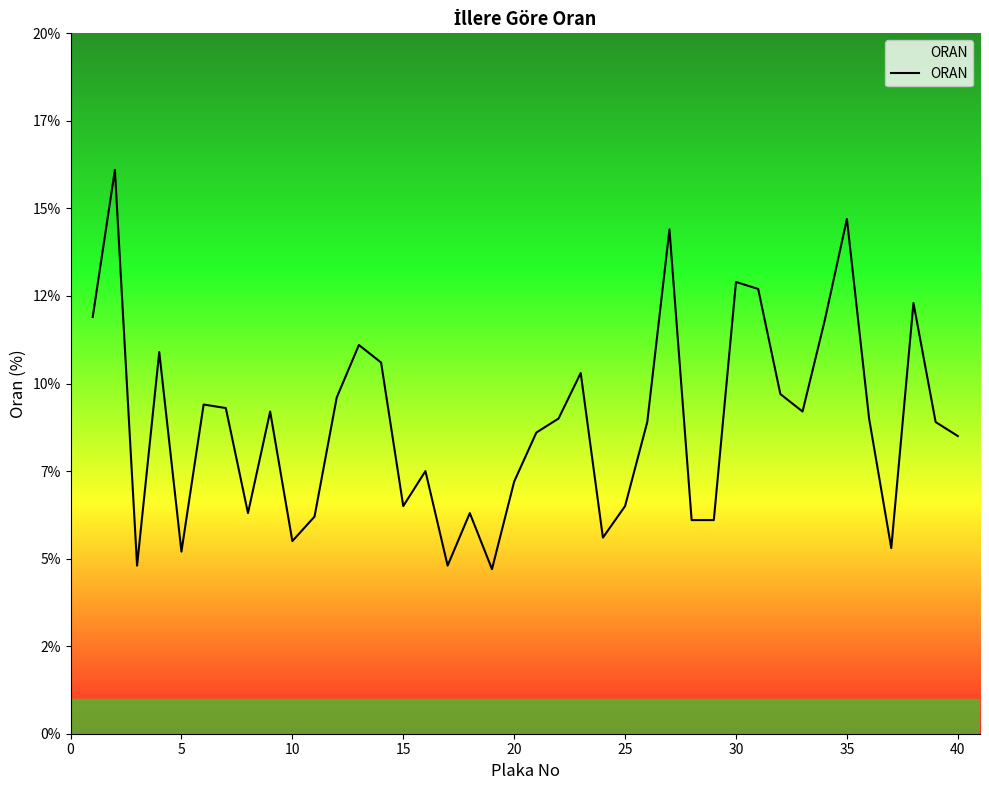

Count the number of categories in the chart.

40